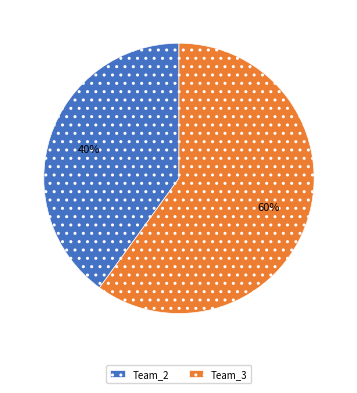

Does Team_3 account for over 50% of the chart?

Yes